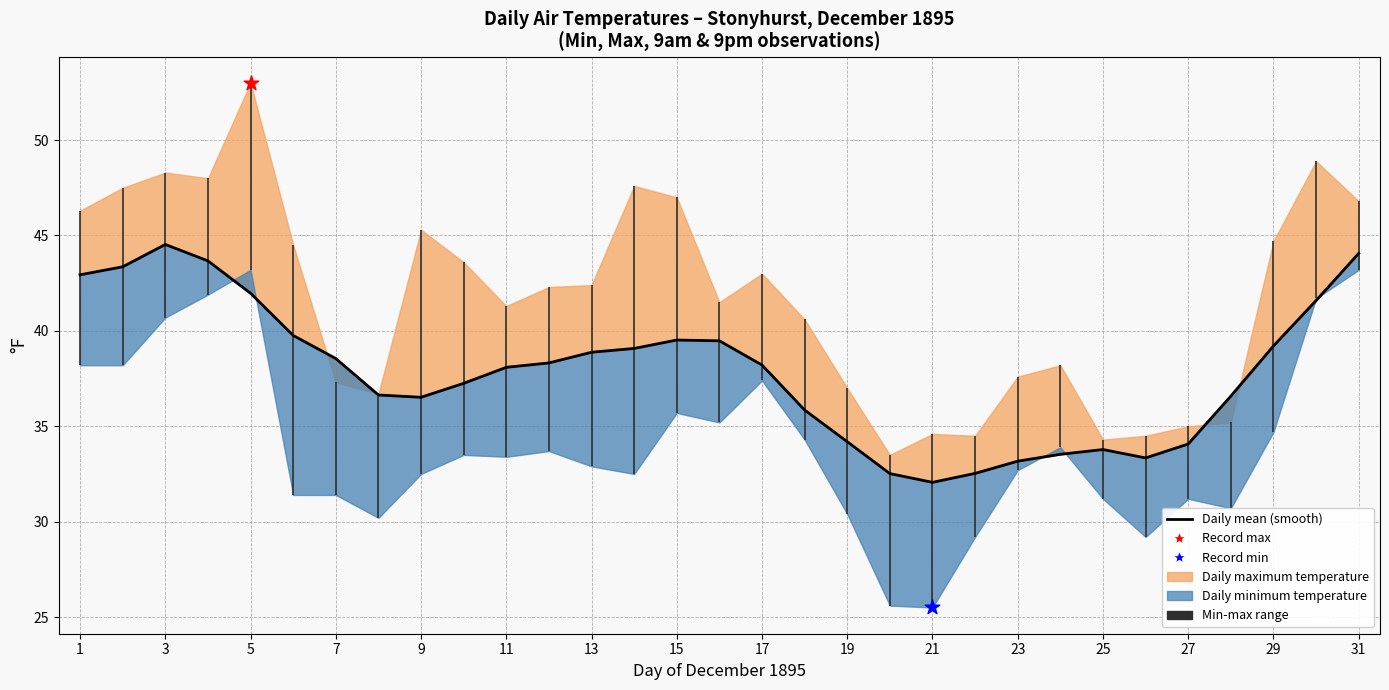

Which has a higher value, 21 or 15?

15